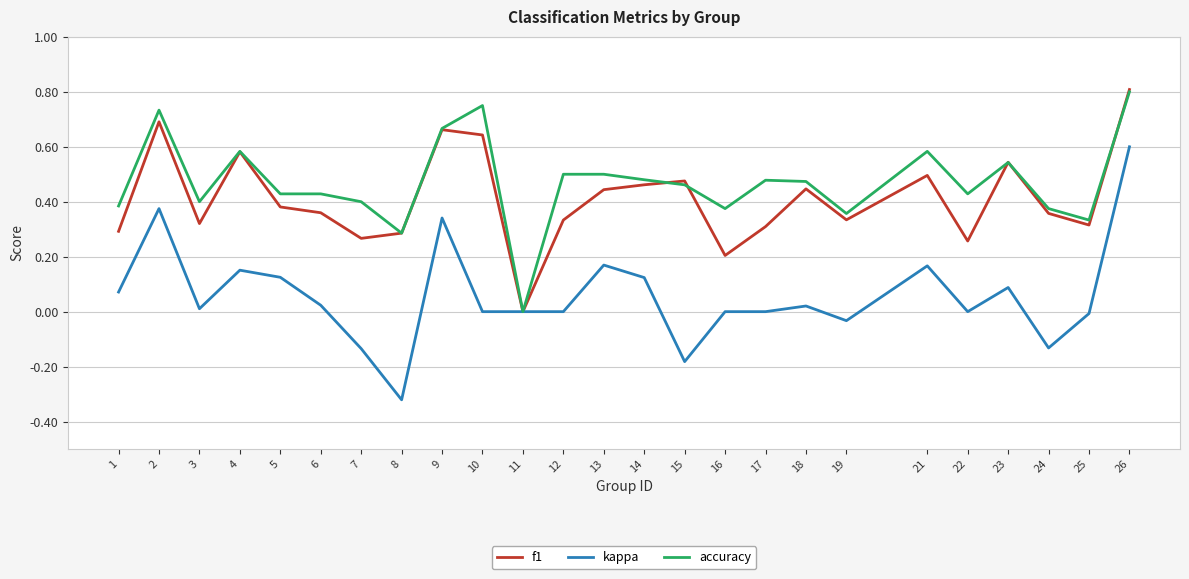

What is the sum of all accuracy values?

11.7